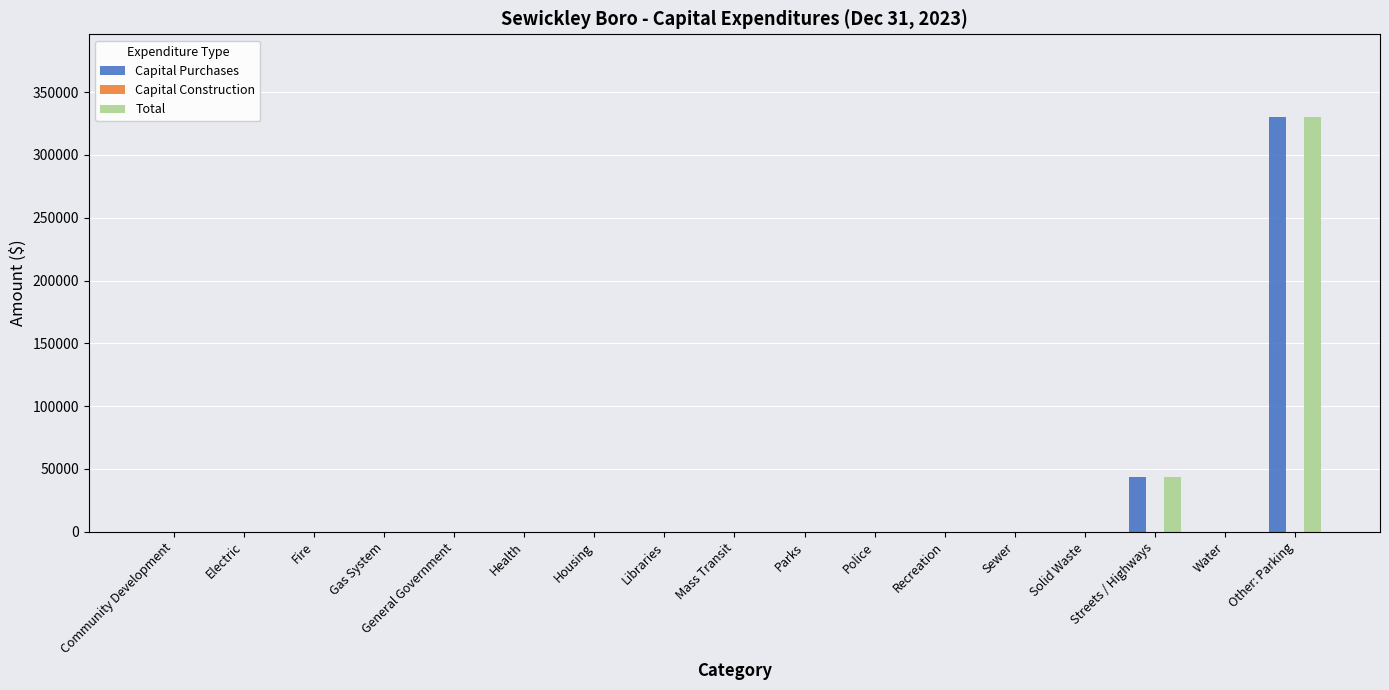

At which label does Total reach its peak?

Other: Parking